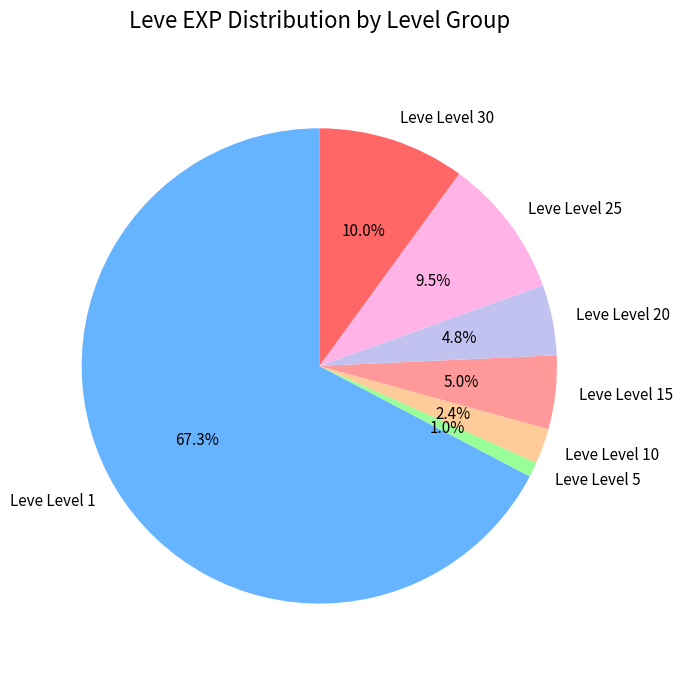

What is the largest slice in the pie chart?

Leve Level 1